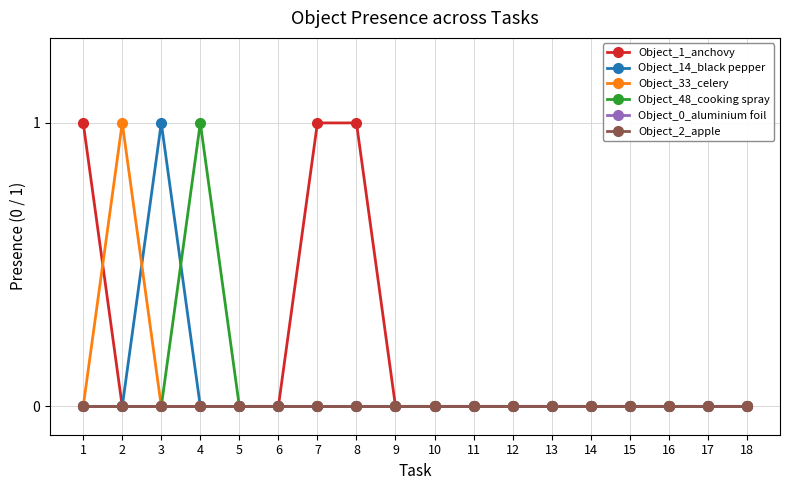

Reading right to left, what are all the values shown in this chart?

Object_1_anchovy: 0	0	0	0	0	0	0	0	0	0	1	1	0	0	0	0	0	1
Object_14_black pepper: 0	0	0	0	0	0	0	0	0	0	0	0	0	0	0	1	0	0
Object_33_celery: 0	0	0	0	0	0	0	0	0	0	0	0	0	0	0	0	1	0
Object_48_cooking spray: 0	0	0	0	0	0	0	0	0	0	0	0	0	0	1	0	0	0
Object_0_aluminium foil: 0	0	0	0	0	0	0	0	0	0	0	0	0	0	0	0	0	0
Object_2_apple: 0	0	0	0	0	0	0	0	0	0	0	0	0	0	0	0	0	0